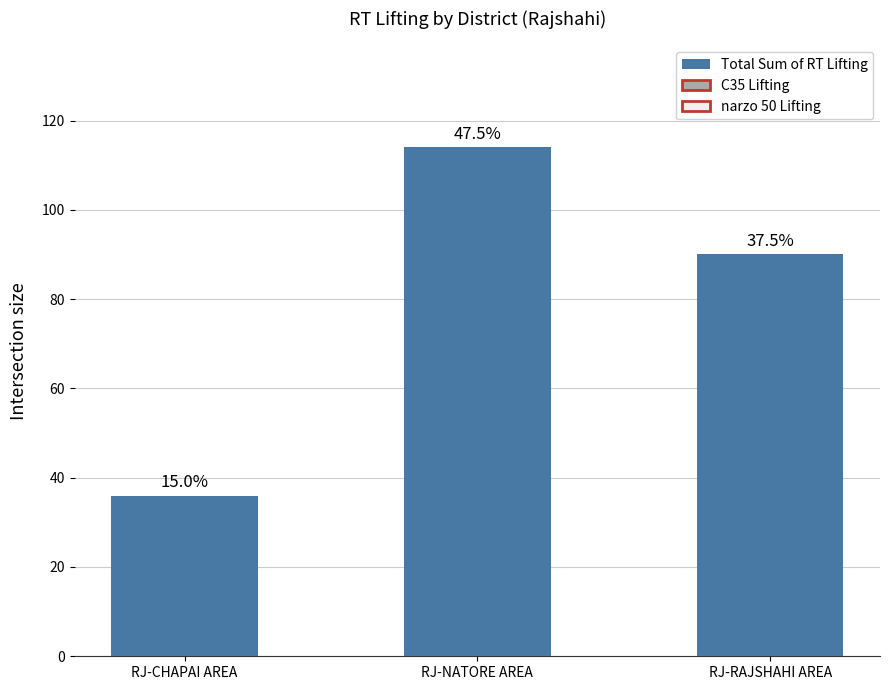

Are the bars horizontal?

No